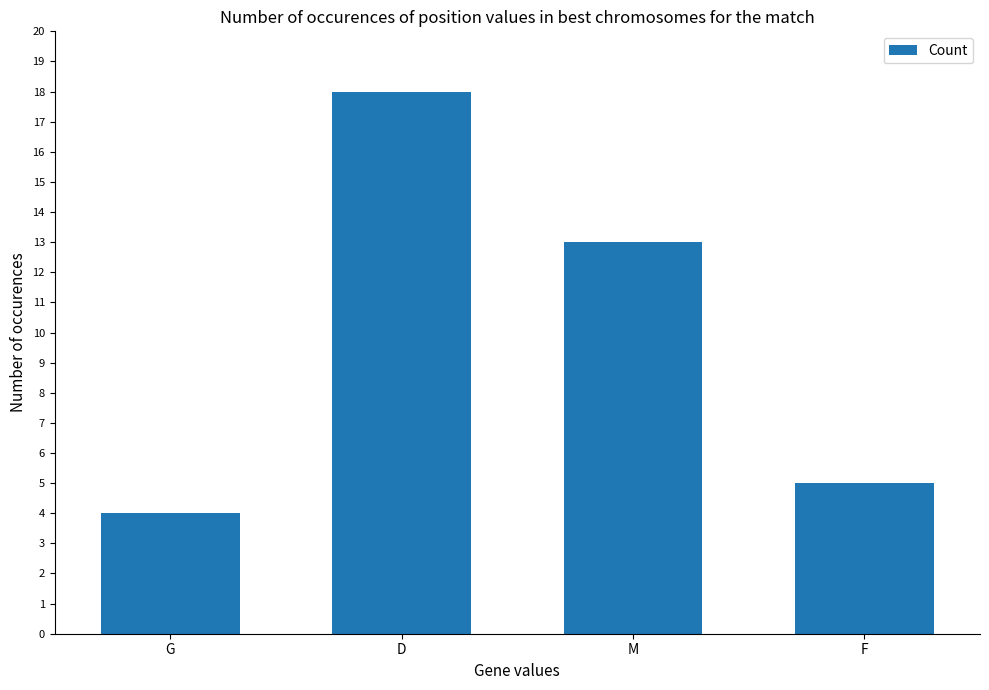

What is the maximum value shown in the chart?

18